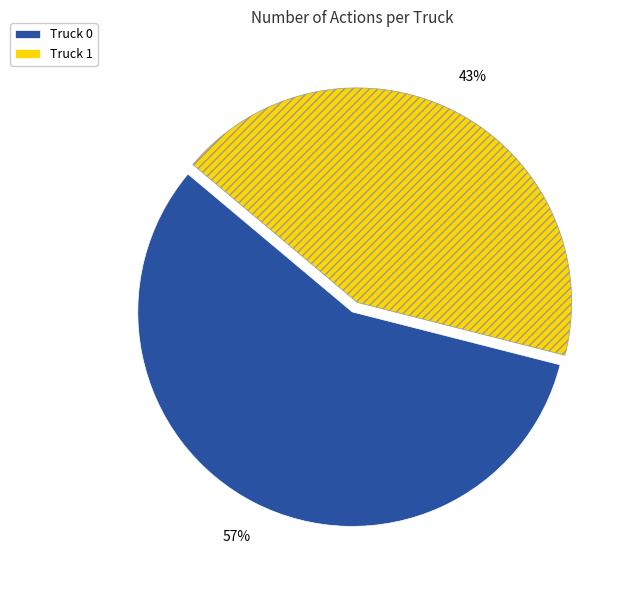

What is the majority slice?

Truck 0